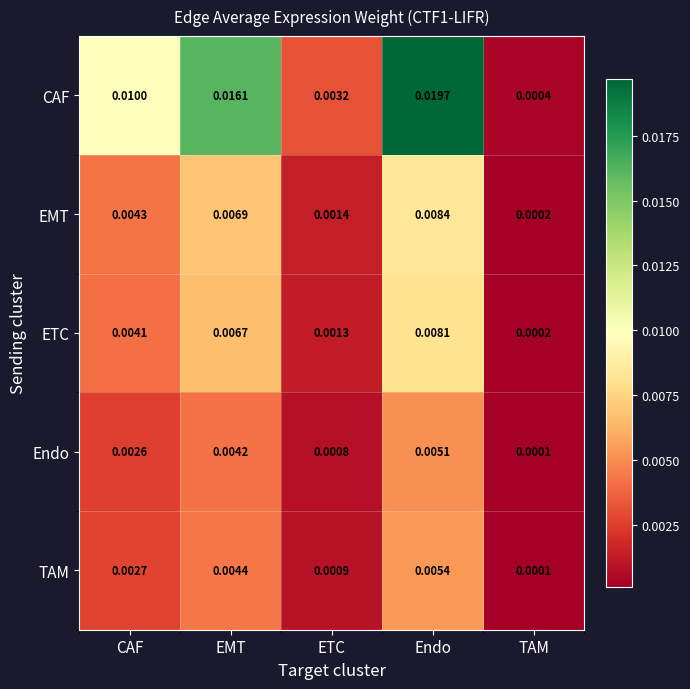

At which category is the sum across all series the highest?

Endo